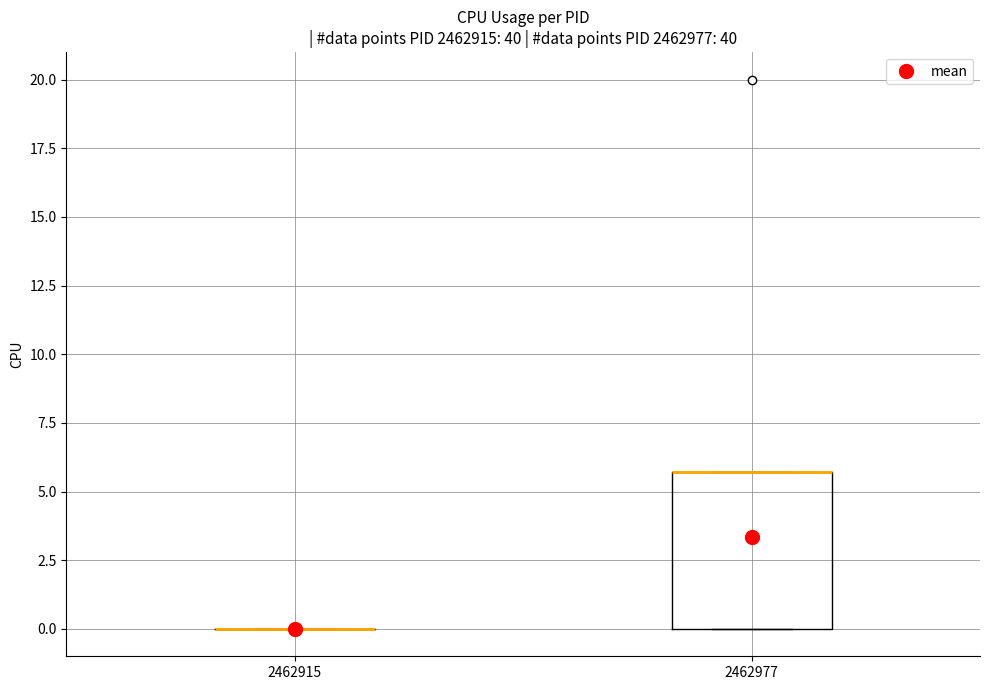

Reading left to right, transcribe this box plot: for each box, give where its median line is, the range the box spans, and where its two whiskers end, as read against the y-axis. The values are not printed on the chart, so give them approximately, as read against the axis.

2462915: box collapsed to a line at 0.0, whiskers 0.0 to 0.0
2462977: median 5.5 (drawn on the box's upper edge), box 0.0 to 5.5, whiskers 0.0 to 5.5